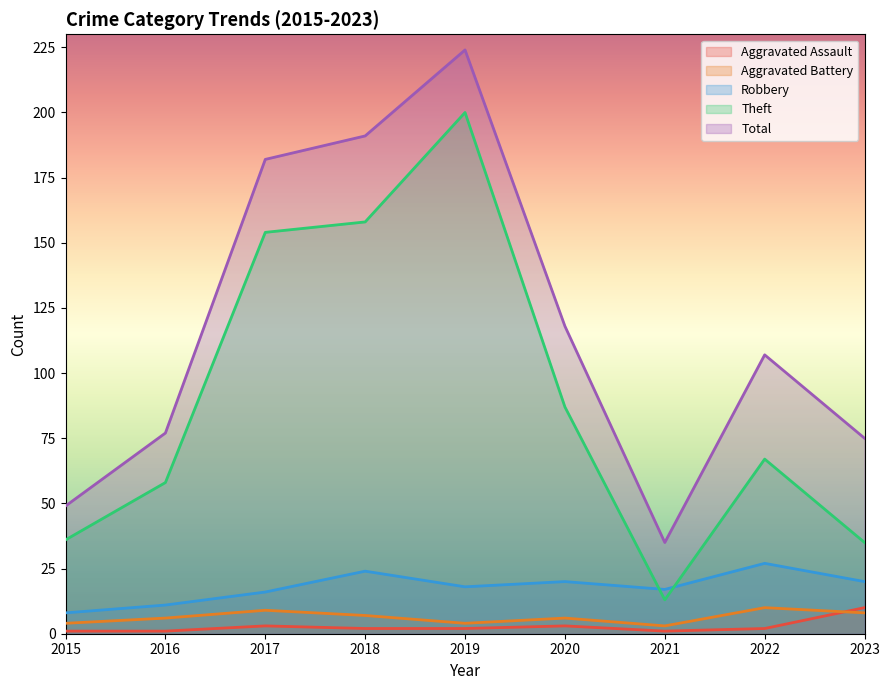

What is the total value across all series at 2022?

213